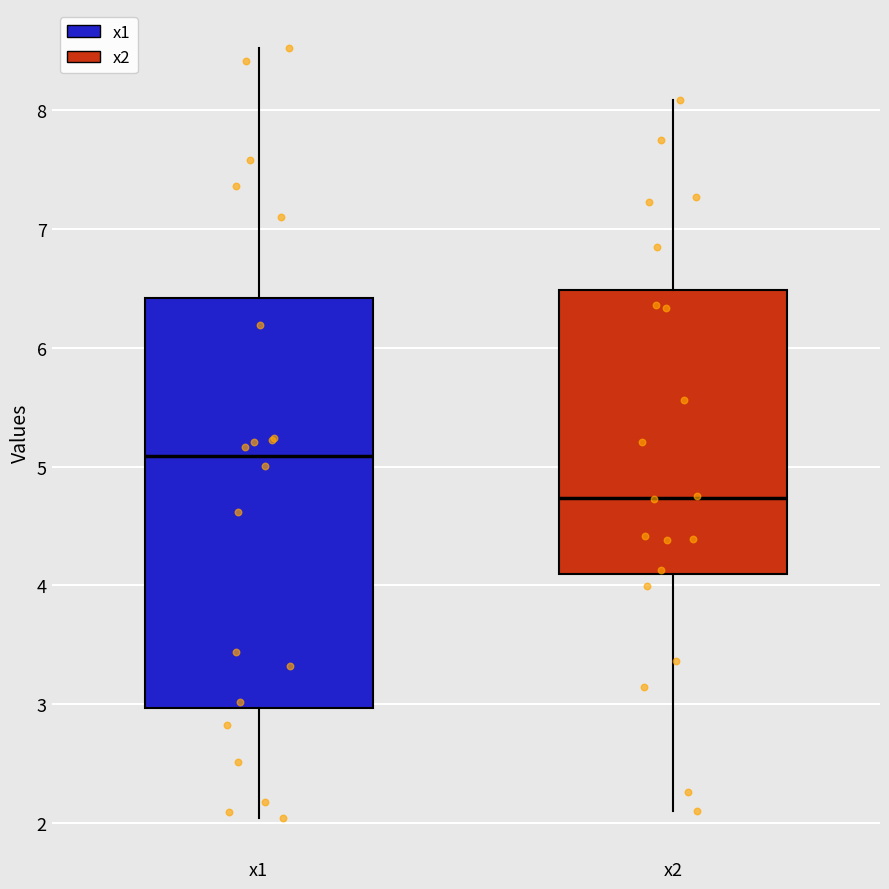

Where is the upper edge of the box for x2 on the y-axis? The values are not printed on the chart, so give them approximately, as read against the axis.

6.5